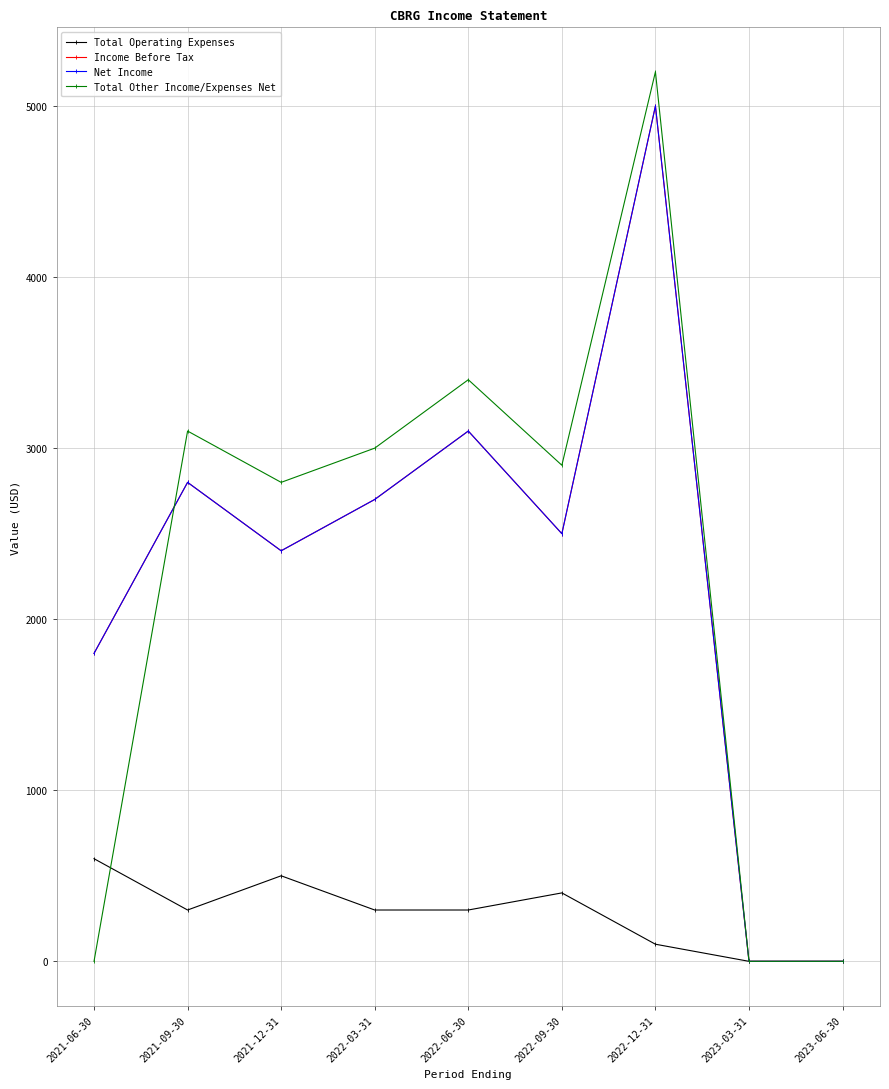

Reading left to right, transcribe all the data shown in this chart.

Total Operating Expenses: 2021-06-30=600	2021-09-30=300	2021-12-31=500	2022-03-31=300	2022-06-30=300	2022-09-30=400	2022-12-31=100	2023-03-31=0	2023-06-30=0
Income Before Tax: 2021-06-30=1800	2021-09-30=2800	2021-12-31=2400	2022-03-31=2700	2022-06-30=3100	2022-09-30=2500	2022-12-31=5000	2023-03-31=0	2023-06-30=0
Net Income: 2021-06-30=1800	2021-09-30=2800	2021-12-31=2400	2022-03-31=2700	2022-06-30=3100	2022-09-30=2500	2022-12-31=5000	2023-03-31=0	2023-06-30=0
Total Other Income/Expenses Net: 2021-06-30=0	2021-09-30=3100	2021-12-31=2800	2022-03-31=3000	2022-06-30=3400	2022-09-30=2900	2022-12-31=5200	2023-03-31=0	2023-06-30=0